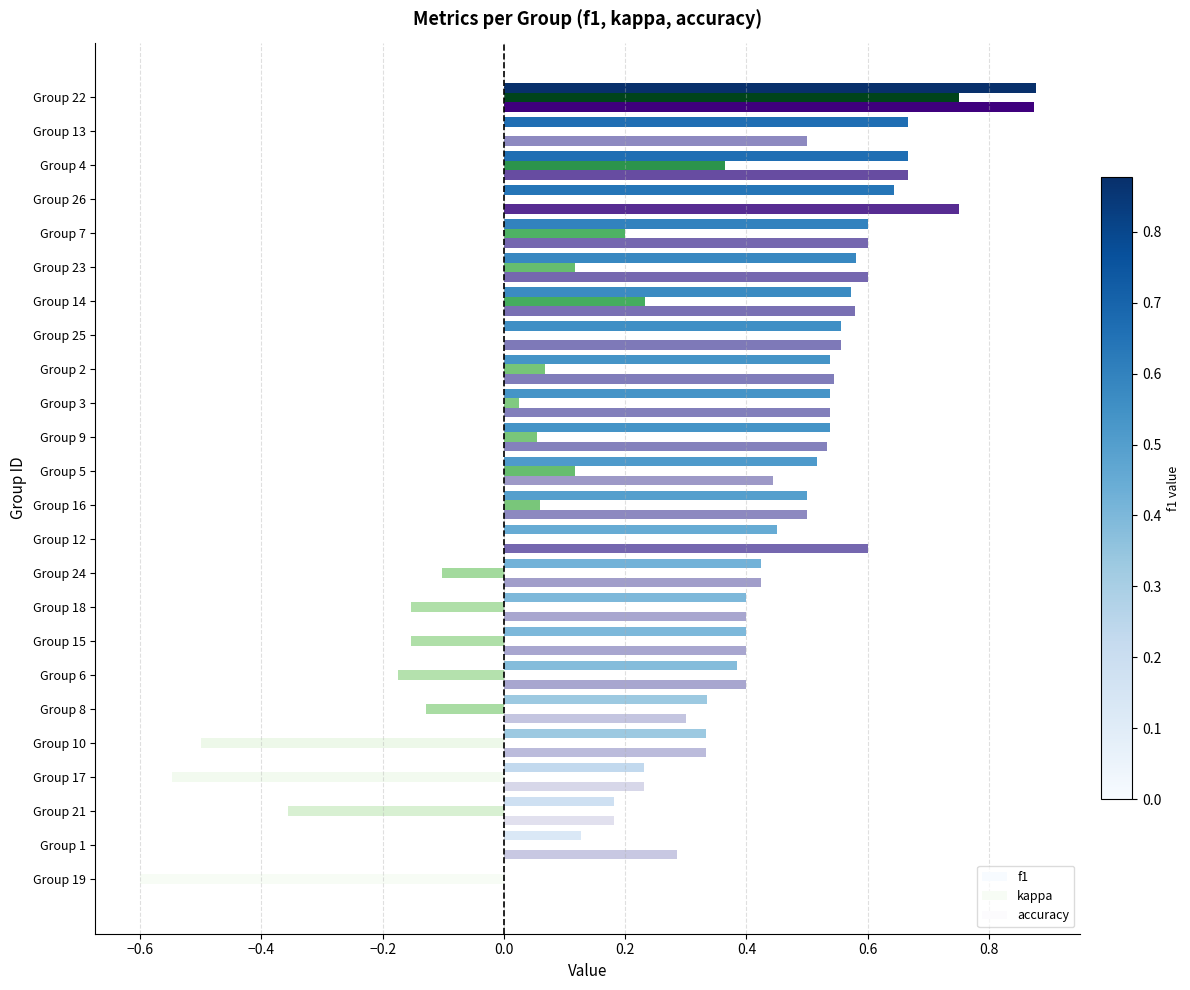

Count the number of data series in this chart.

3